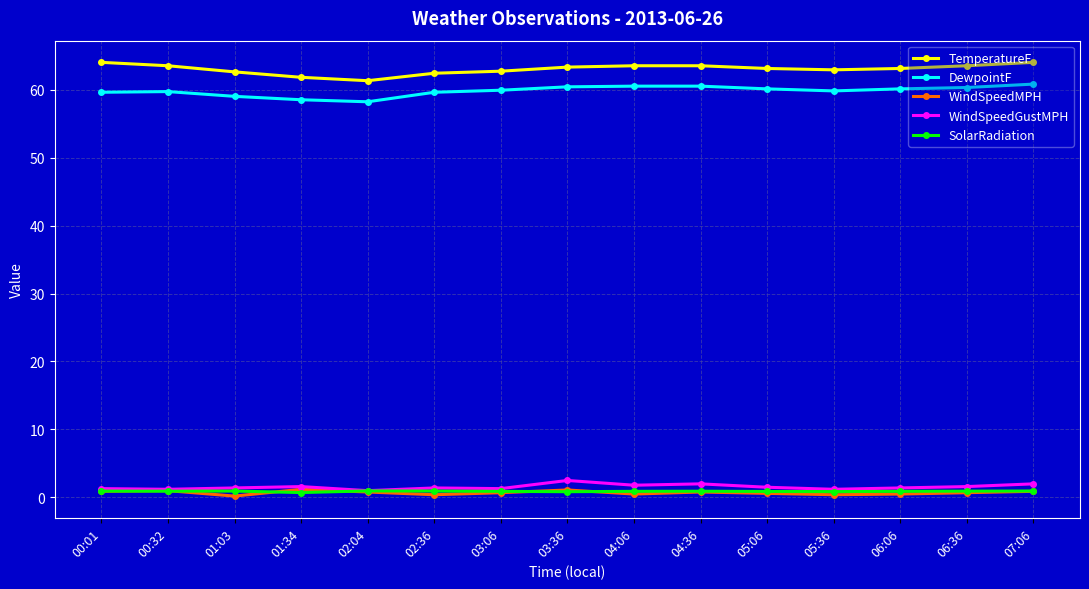

What is the difference between the highest and lowest values at 00:01?

63.1